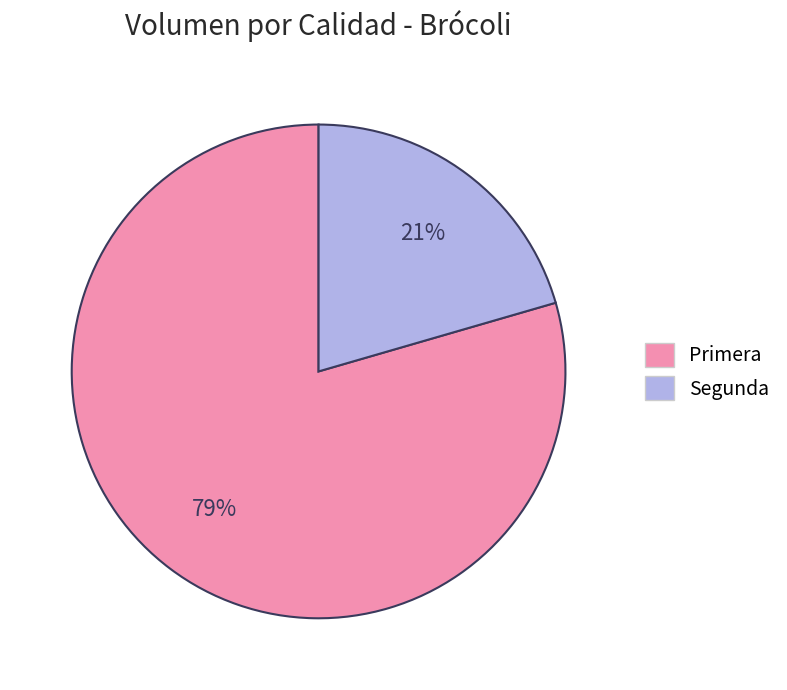

What percentage is the Segunda slice, to the nearest percent?

21%